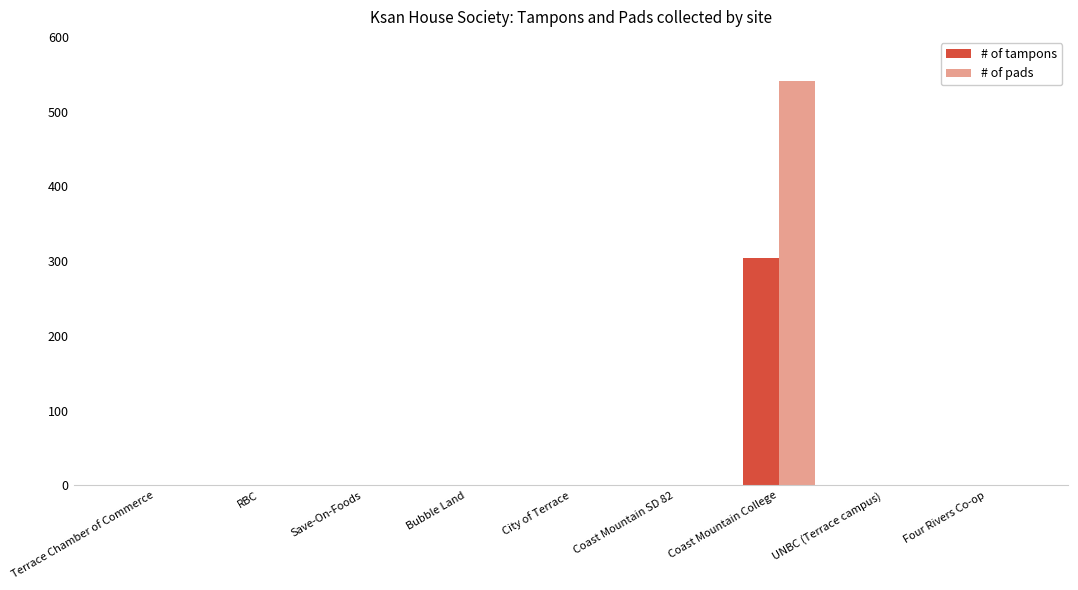

The # of pads series shows 0 at RBC. True or false?

True